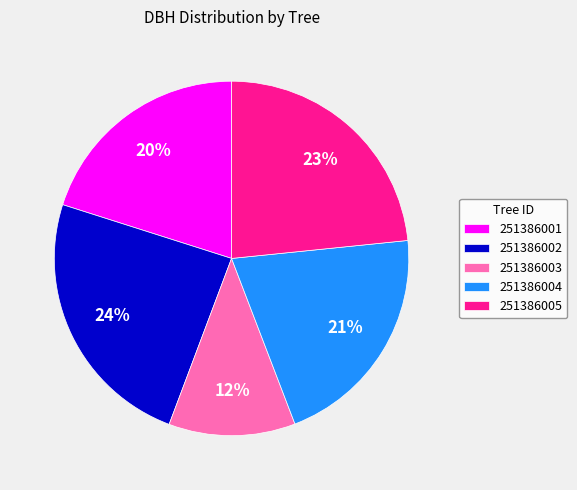

What is the ratio of the value at 251386001 to the value at 251386002?

0.8